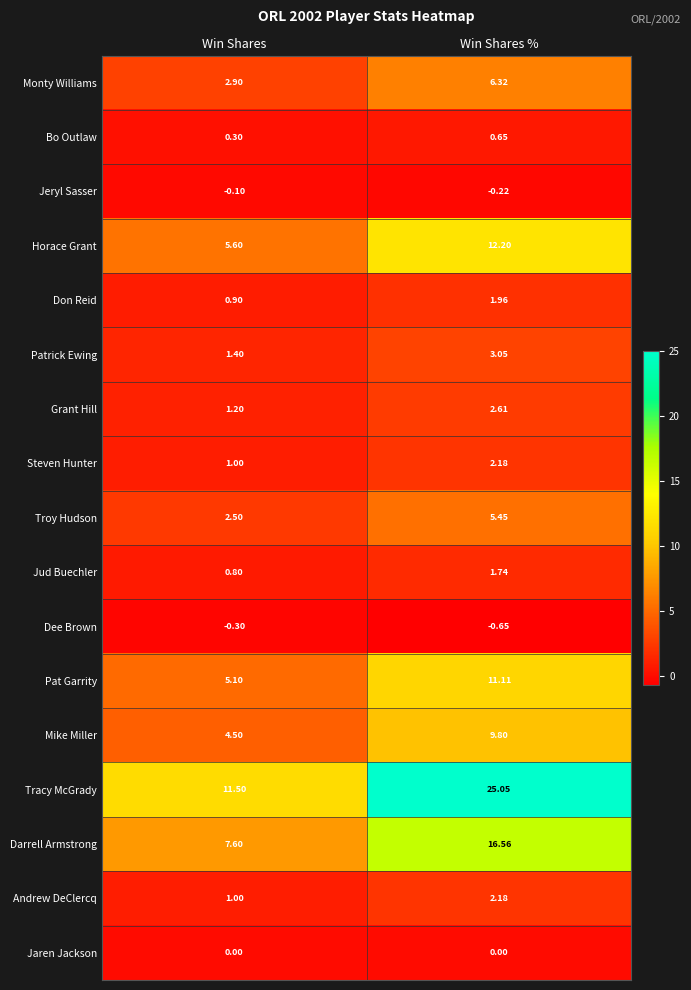

Which category has the lowest value across all series?

Win Shares %